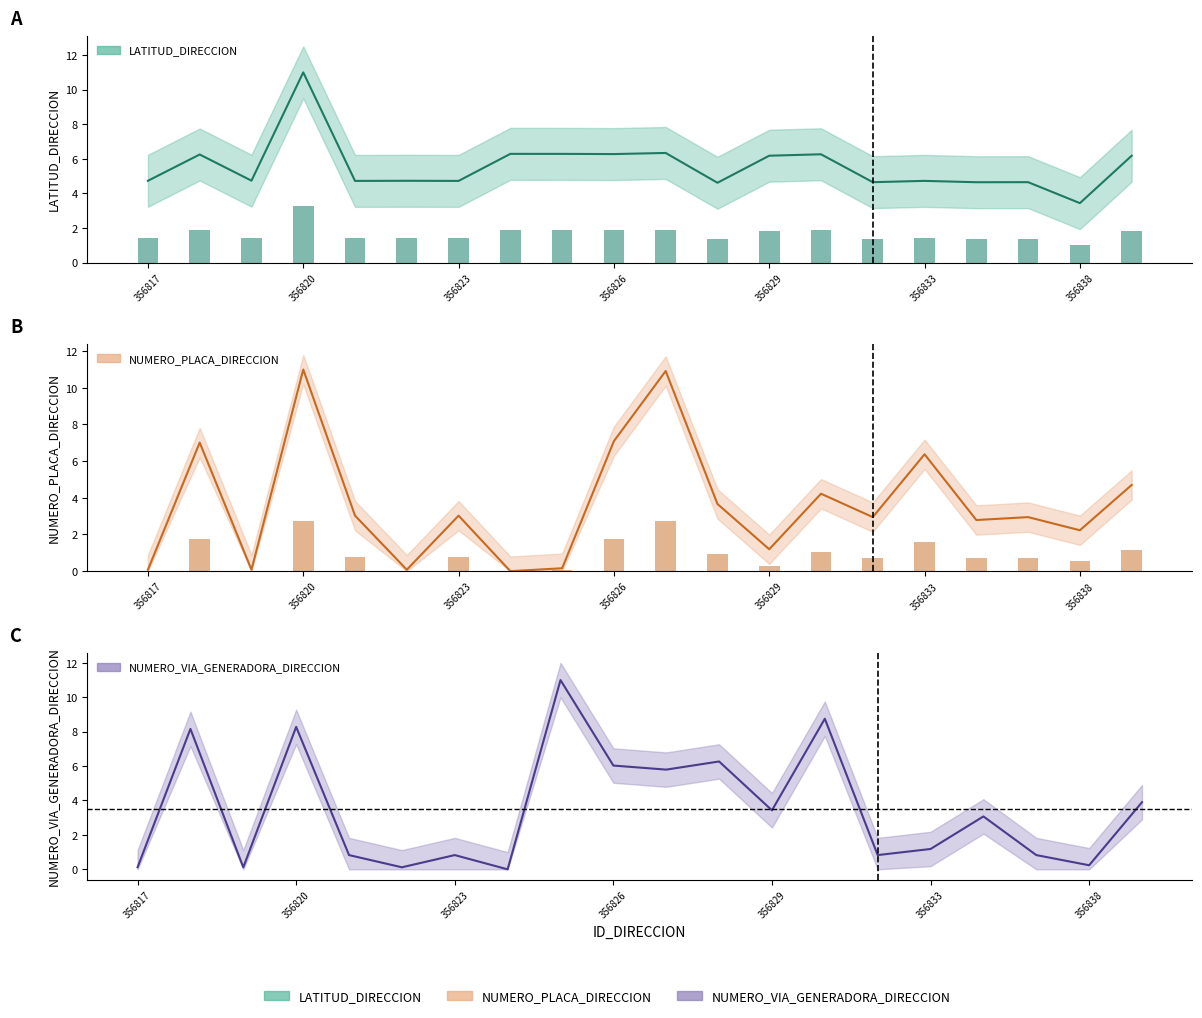

Which category has the lowest value in the NUMERO_VIA_GENERADORA_DIRECCION series?

356824